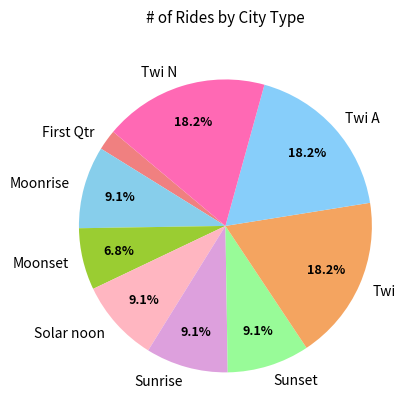

Does any single category account for the majority?

No